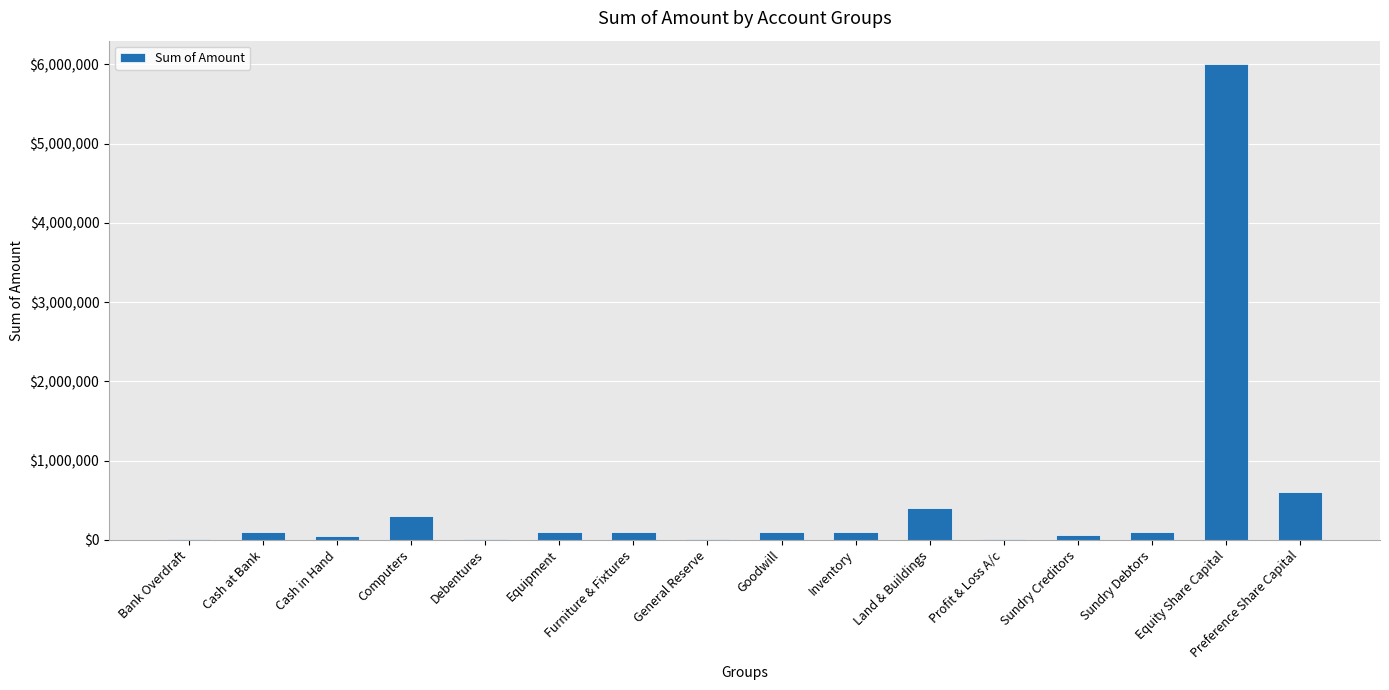

Are the bars horizontal?

No